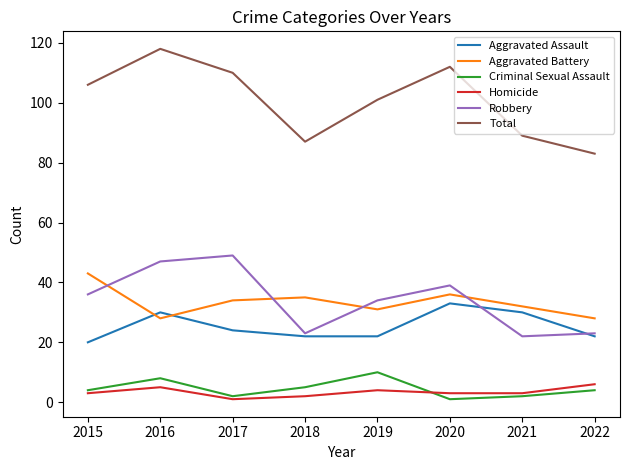

What is the difference between the Total values at 2015 and 2019?

5